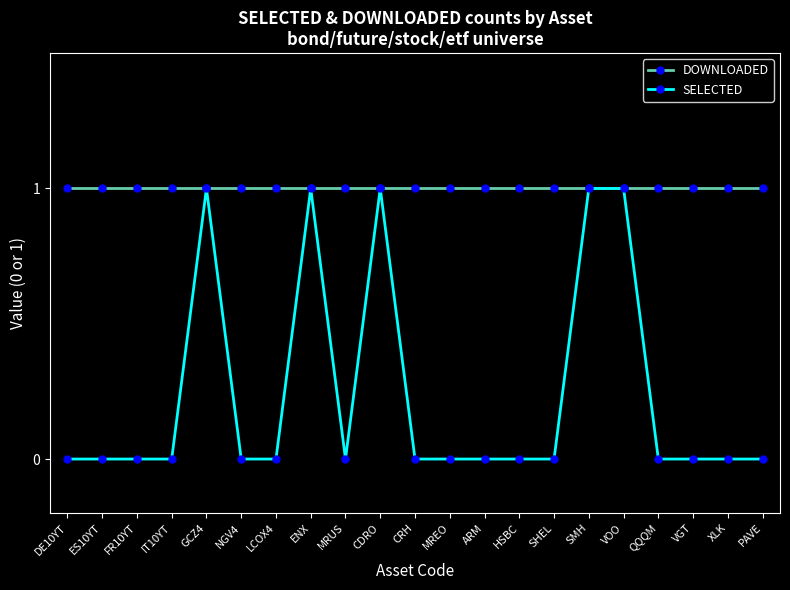

How many lines are shown in the chart?

2